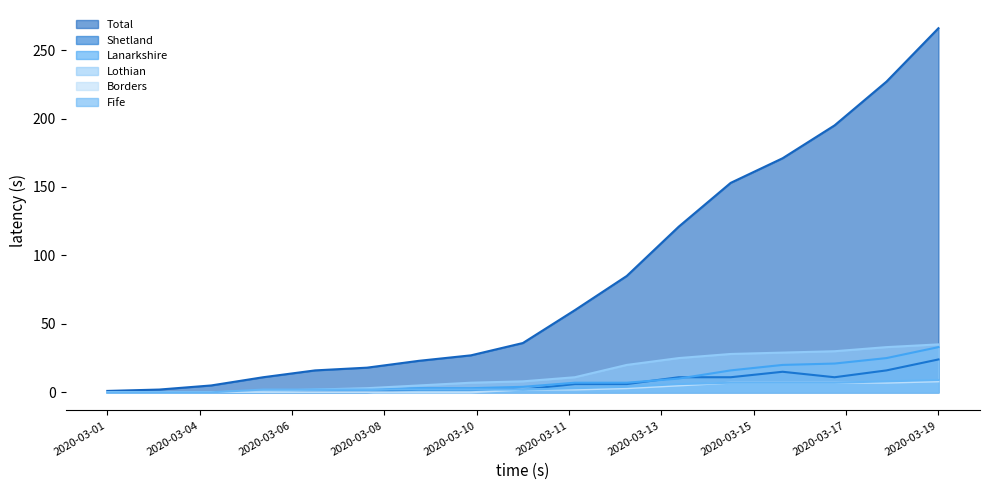

Which series has the largest total across all categories?

Total